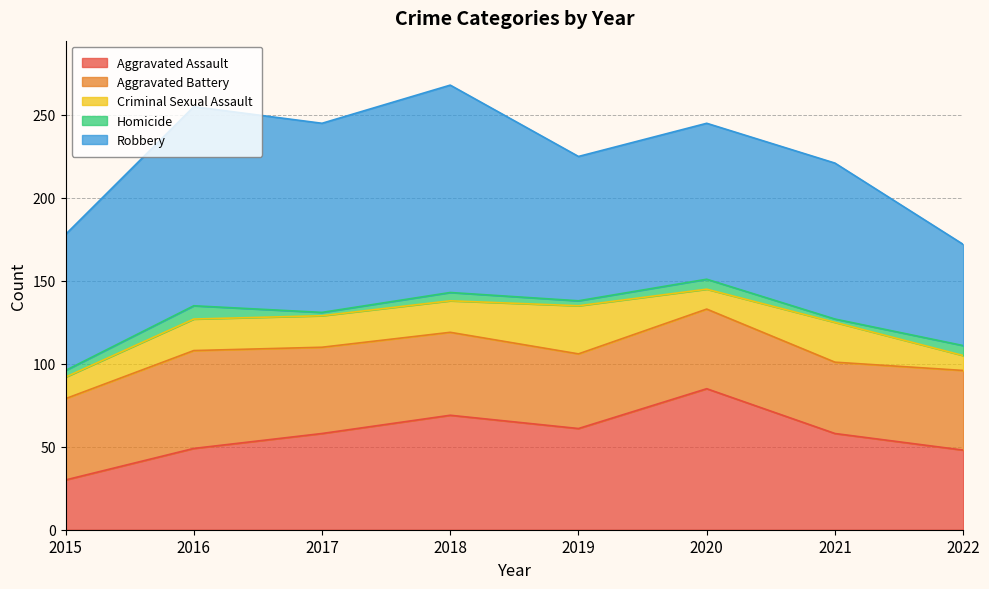

Reading left to right, list all the values displayed in this chart.

Aggravated Assault: 2015=30	2016=49	2017=58	2018=69	2019=61	2020=85	2021=58	2022=48
Aggravated Battery: 2015=49	2016=59	2017=52	2018=50	2019=45	2020=48	2021=43	2022=48
Criminal Sexual Assault: 2015=13	2016=19	2017=19	2018=19	2019=29	2020=12	2021=24	2022=9
Homicide: 2015=4	2016=8	2017=2	2018=5	2019=3	2020=6	2021=2	2022=6
Robbery: 2015=82	2016=120	2017=114	2018=125	2019=87	2020=94	2021=94	2022=61